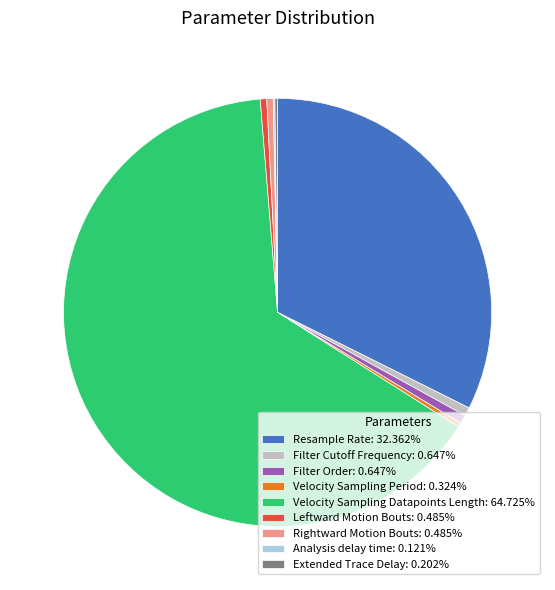

Is there a majority slice in this chart?

Yes